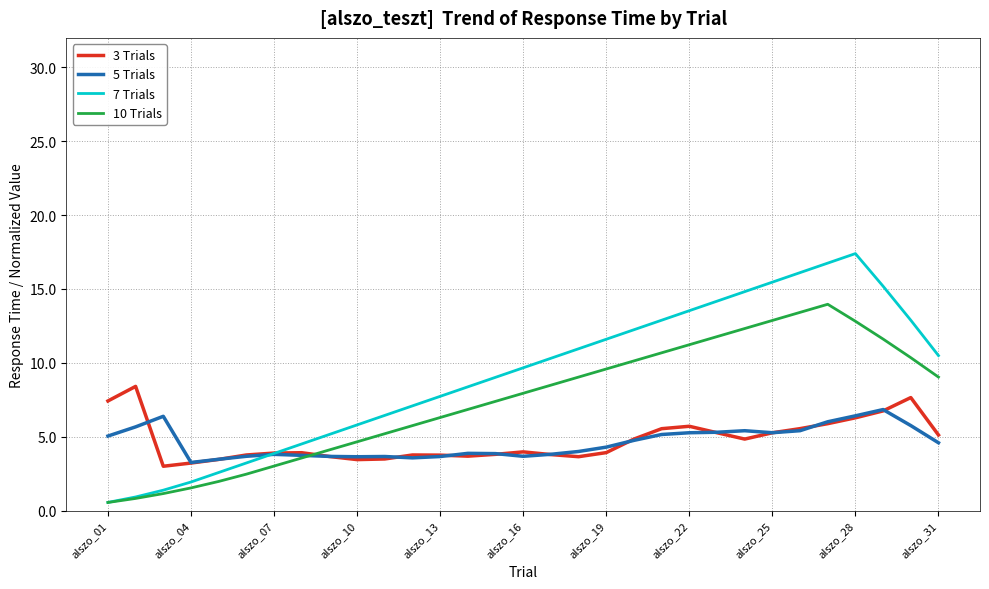

True or false: 3 Trials and 10 Trials cross at least once.

True